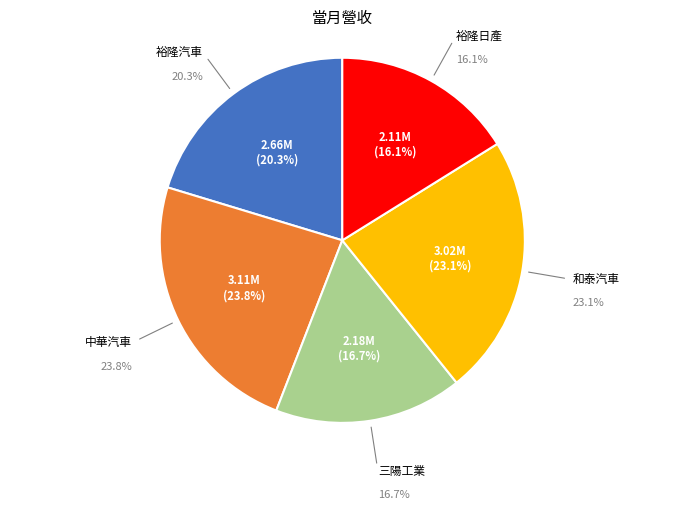

What is the change in value from 中華汽車 to 三陽工業?

-933695